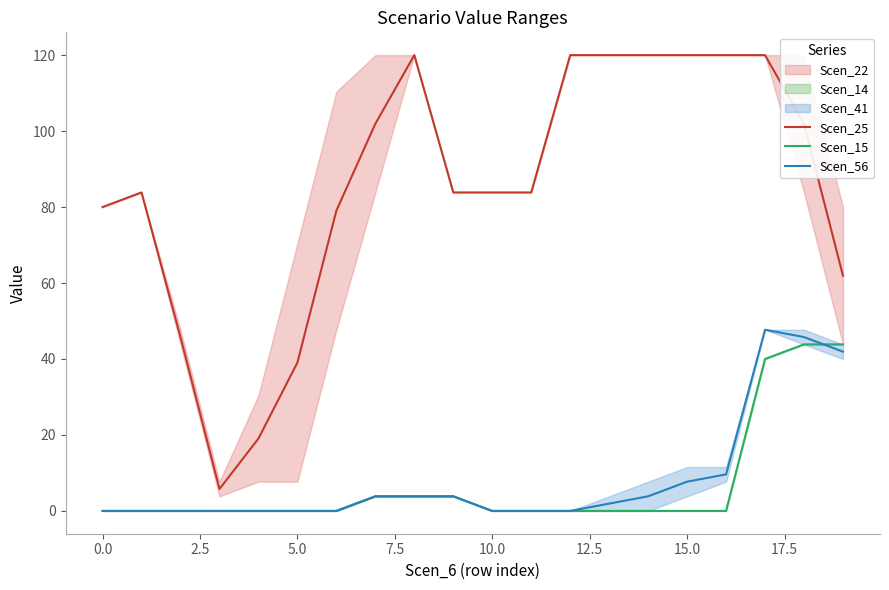

Is it true that Scen_56 equals 14.7 at 10.0?

False